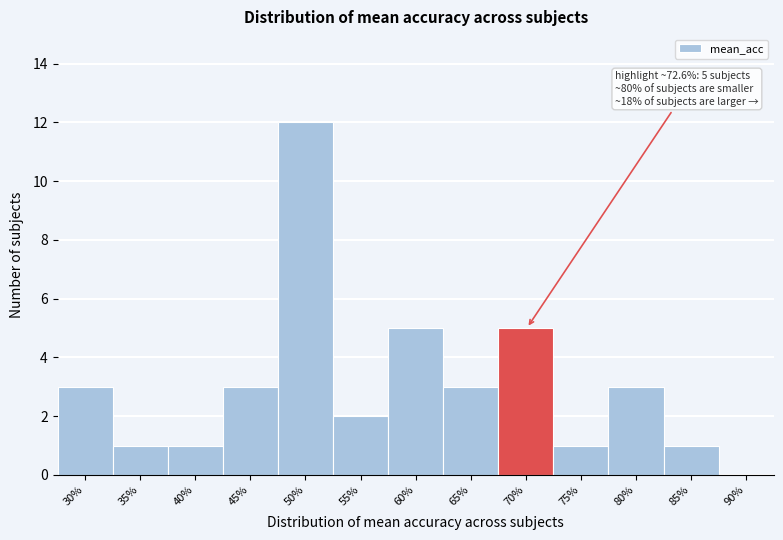

Reading left to right, extract all data points from this chart.

30%=3	35%=1	40%=1	45%=3	50%=12	55%=2	60%=5	65%=3	70%=5	75%=1	80%=3	85%=1	90%=0